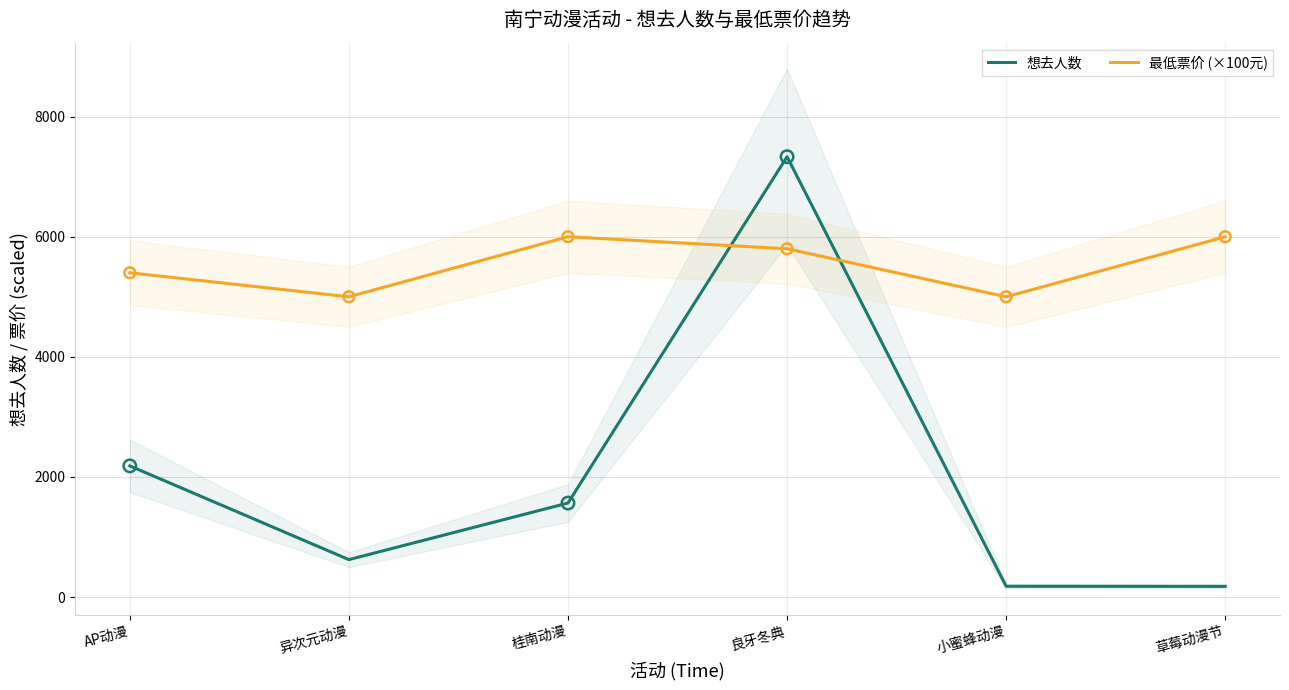

Which series has the largest Y range (max minus min)?

想去人数